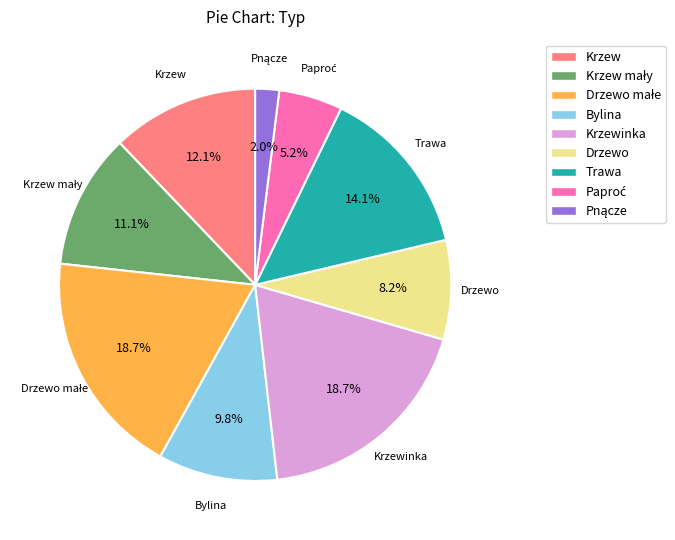

Count the number of slices in the pie.

9